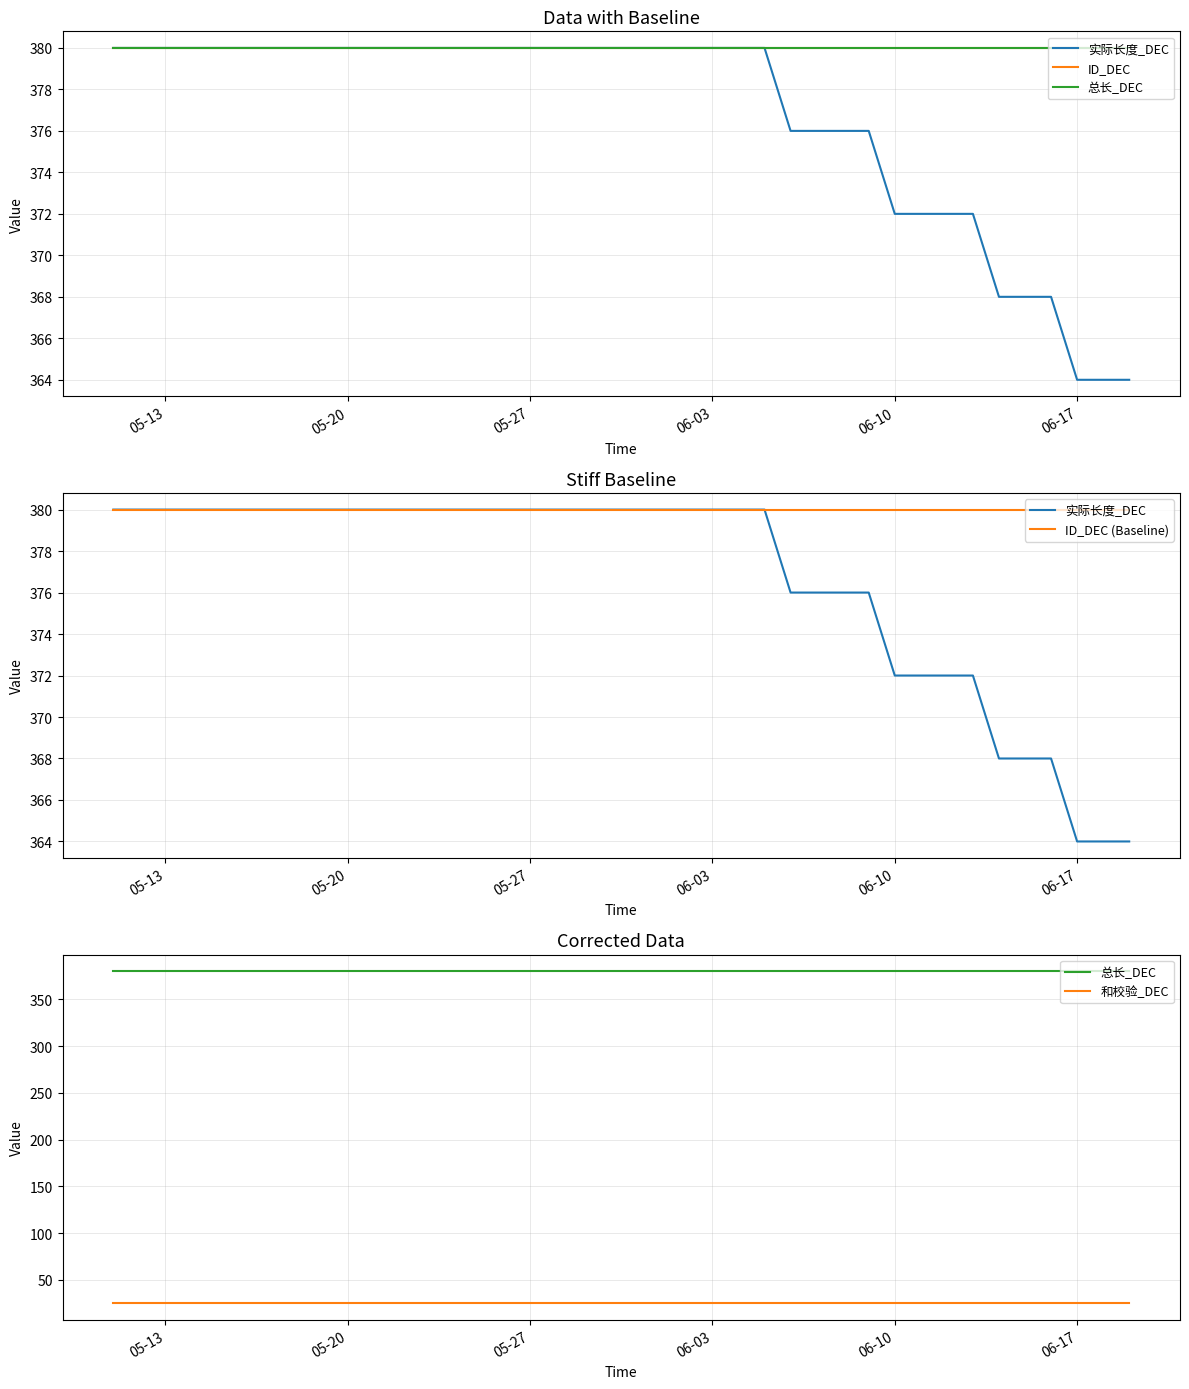

At which category is the sum across all series the highest?

05-13